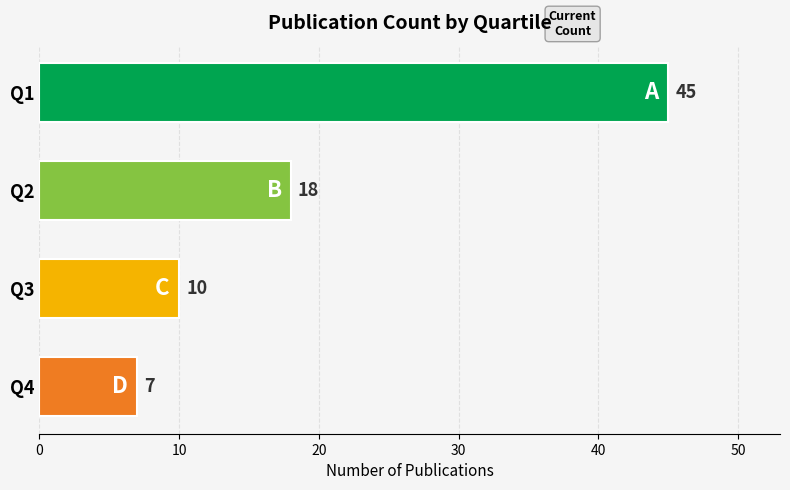

At which label is the value closest to 26?

Q2